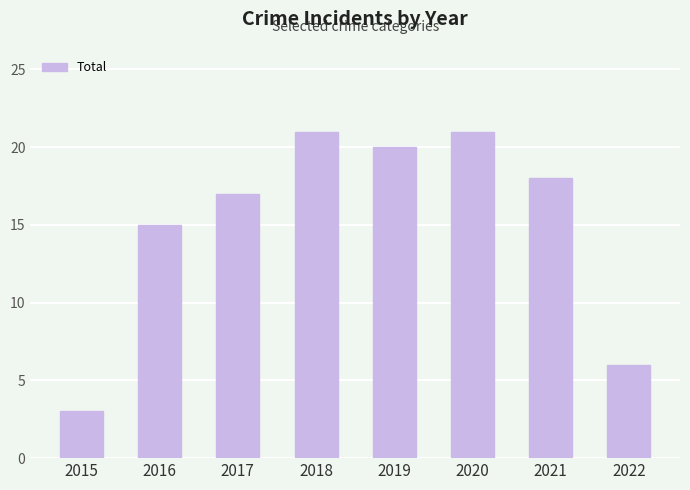

How many series are shown in this chart?

1